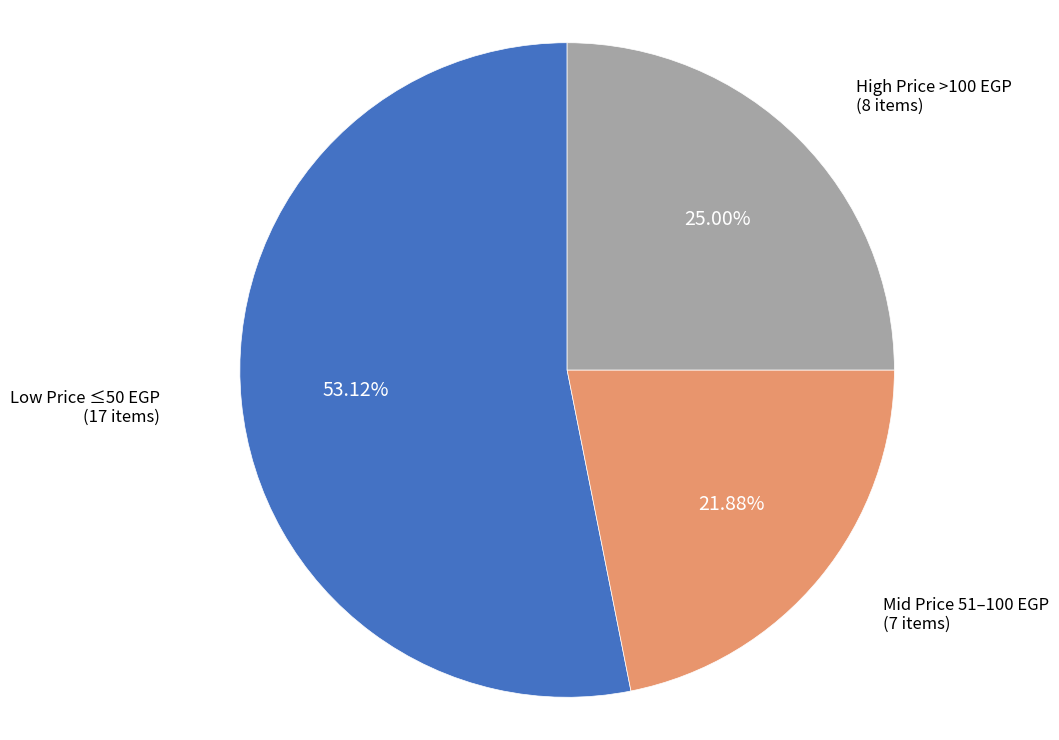

Do Mid Price 51–100 EGP and Low Price ≤50 EGP together represent more than half of the pie?

Yes